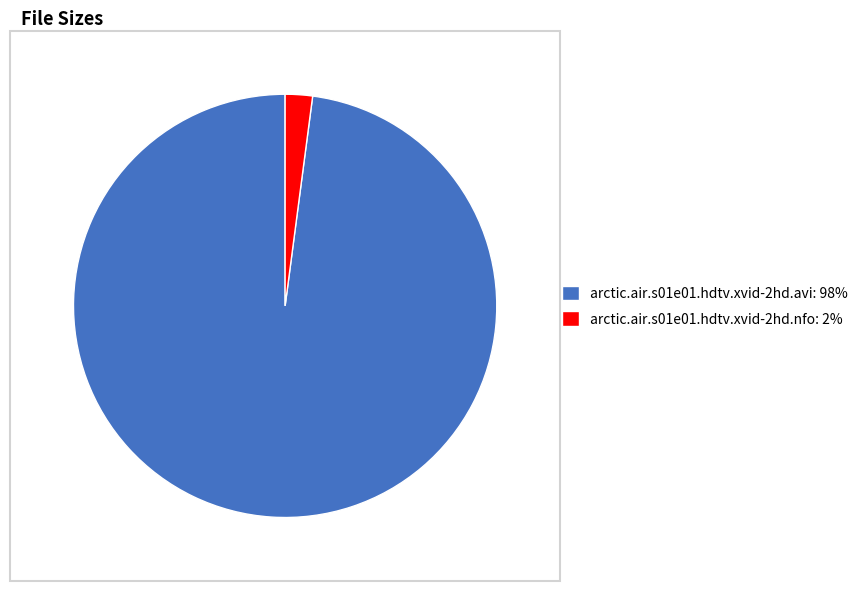

What is the majority slice?

arctic.air.s01e01.hdtv.xvid-2hd.avi